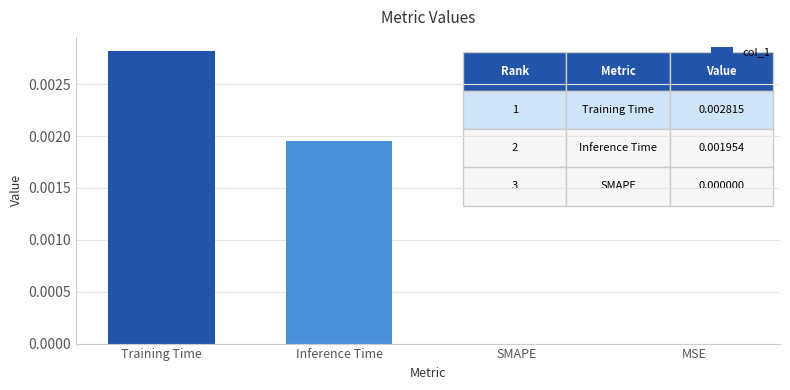

Which category has the highest value across all series?

Training Time